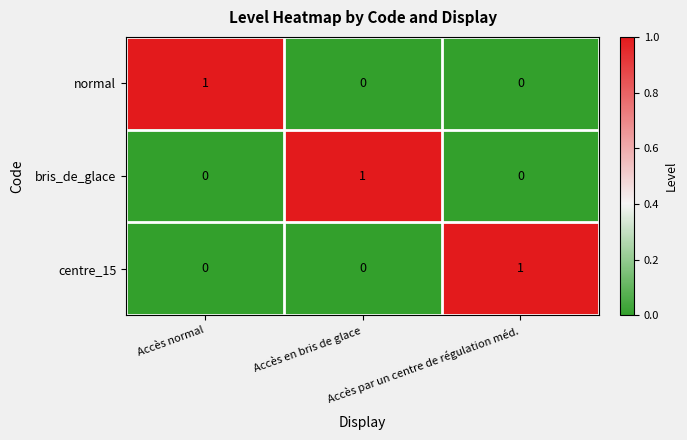

How many positive values does the centre_15 series have?

1